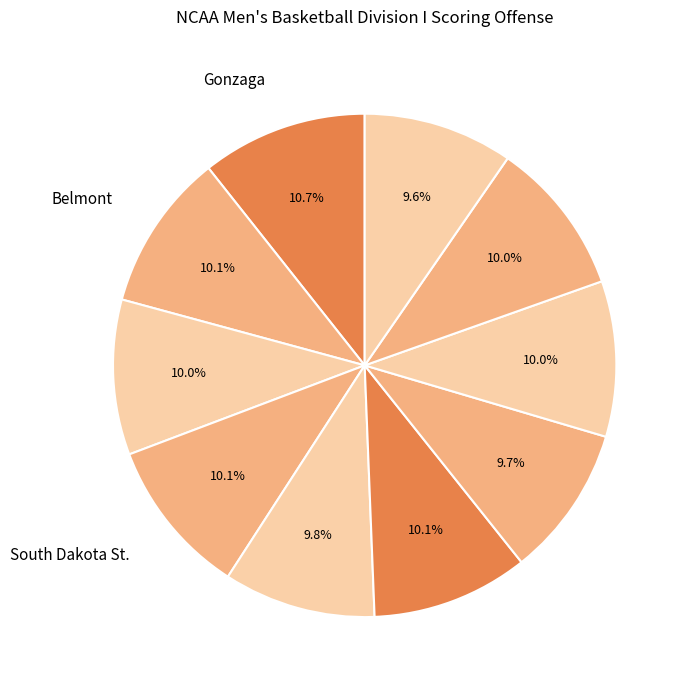

How many segments does this pie chart have?

10